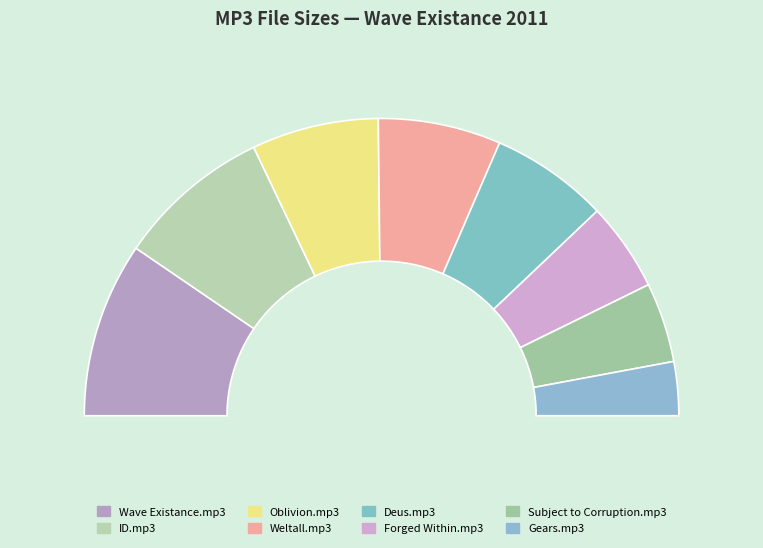

To the nearest percent, what is the combined percentage of 06. Weltall.mp3 and 01. Gears.mp3?

19%